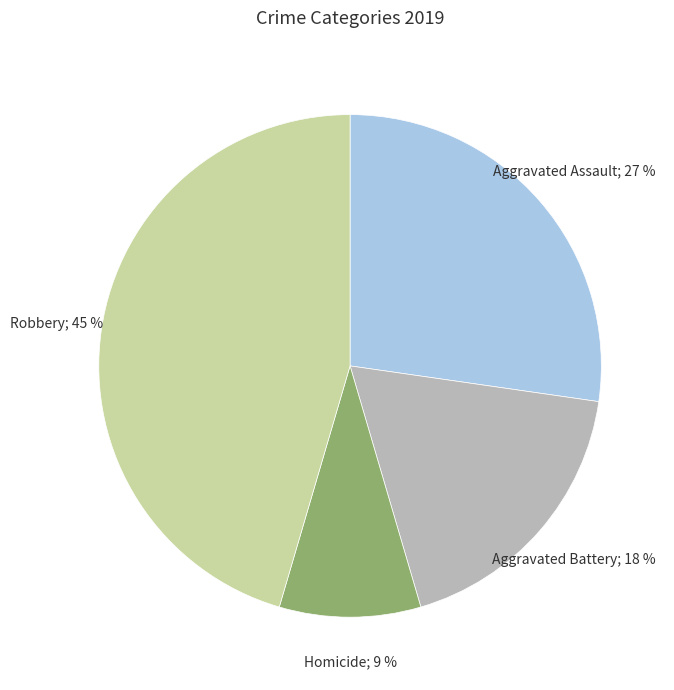

Does any single category account for the majority?

No